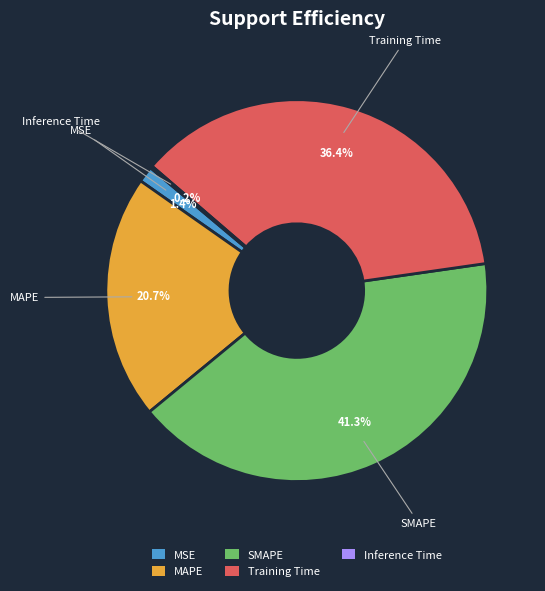

What portion of the pie excludes MAPE?

79.3%